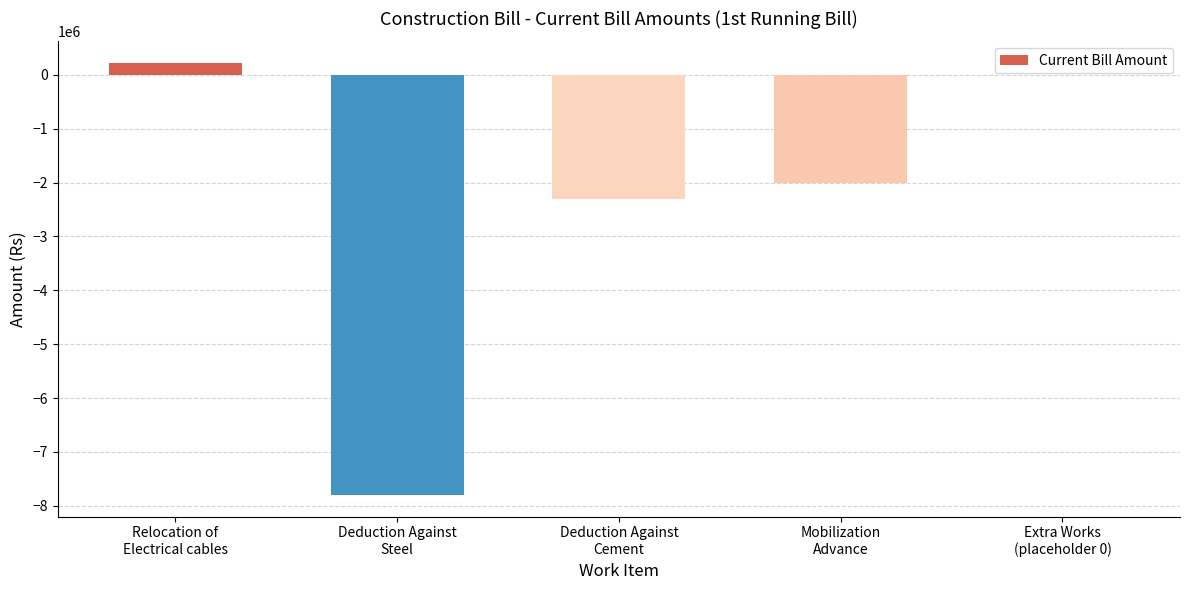

How many data points are above -2000000?

2